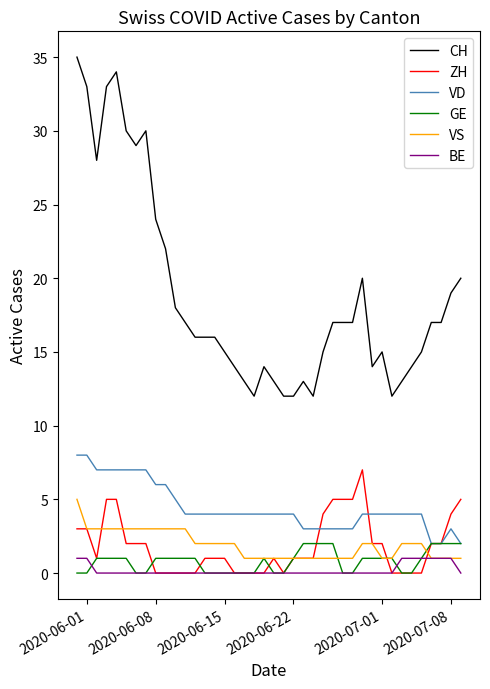

Reading left to right, transcribe all the data shown in this chart.

CH: 35	33	28	33	34	30	29	30	24	22	18	17	16	16	16	15	14	13	12	14	13	12	12	13	12	15	17	17	17	20	14	15	12	13	14	15	17	17	19	20
ZH: 3	3	1	5	5	2	2	2	0	0	0	0	0	1	1	1	0	0	0	0	1	0	1	1	1	4	5	5	5	7	2	2	0	0	0	0	2	2	4	5
VD: 8	8	7	7	7	7	7	7	6	6	5	4	4	4	4	4	4	4	4	4	4	4	4	3	3	3	3	3	3	4	4	4	4	4	4	4	2	2	3	2
GE: 0	0	1	1	1	1	0	0	1	1	1	1	1	0	0	0	0	0	0	1	0	0	1	2	2	2	2	0	0	1	1	1	1	0	0	1	2	2	2	2
VS: 5	3	3	3	3	3	3	3	3	3	3	3	2	2	2	2	2	1	1	1	1	1	1	1	1	1	1	1	1	2	2	1	1	2	2	2	1	1	1	1
BE: 1	1	0	0	0	0	0	0	0	0	0	0	0	0	0	0	0	0	0	0	0	0	0	0	0	0	0	0	0	0	0	0	0	1	1	1	1	1	1	0